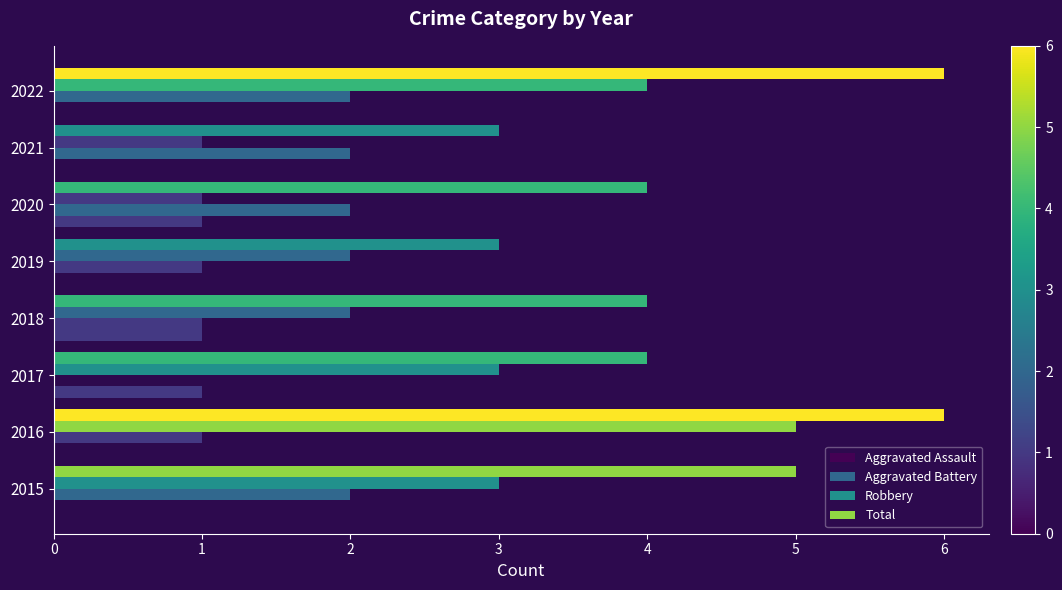

How many categories are shown in the chart?

8